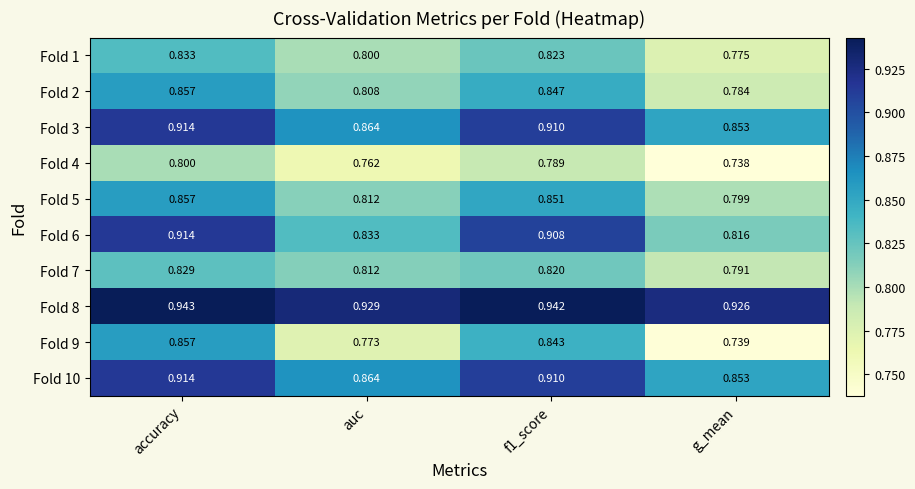

At which category is the sum across all series the highest?

accuracy